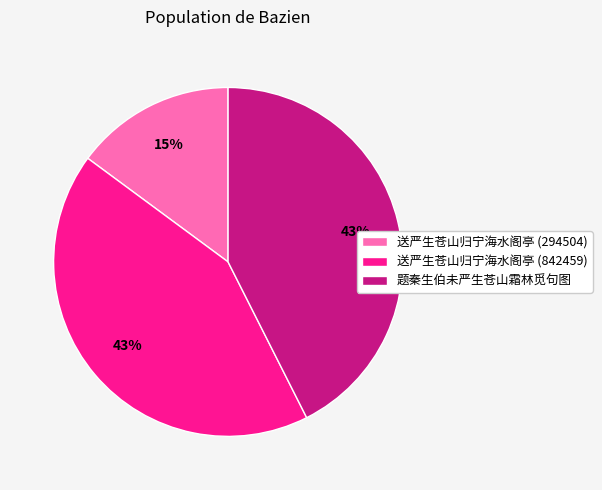

Is it true that 送严生苍山归宁海水阁亭 (842459) is 43% of the pie?

True